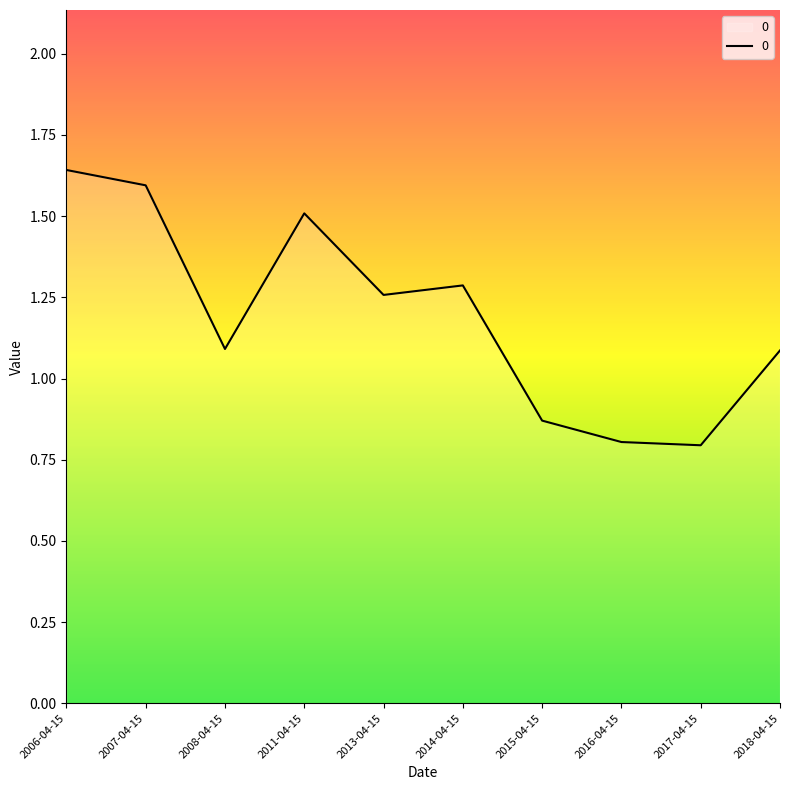

Which category has the highest value across all series?

2006-04-15